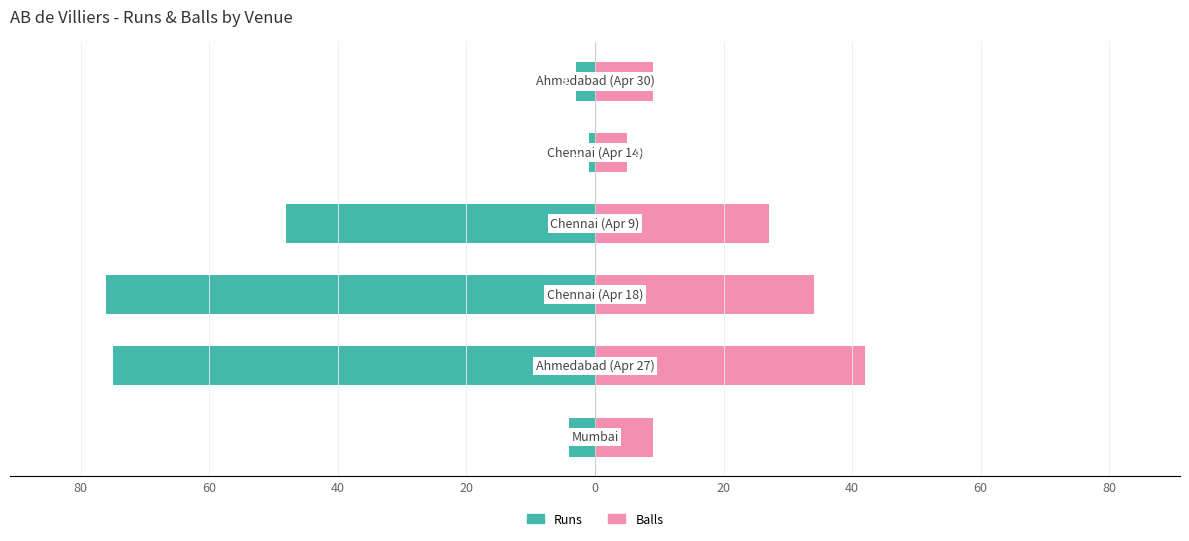

Which series has the widest spread of values?

Runs